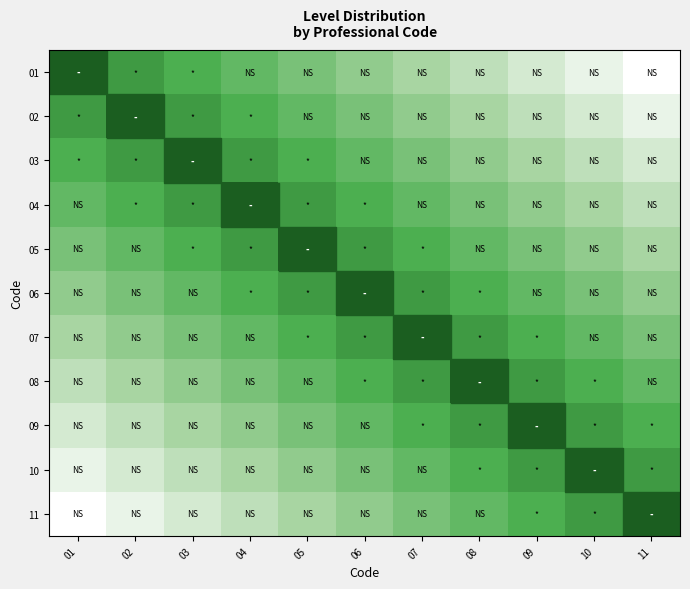

List the series in order of their peak value, lowest first.

01, 02, 03, 04, 05, 06, 07, 08, 09, 10, 11